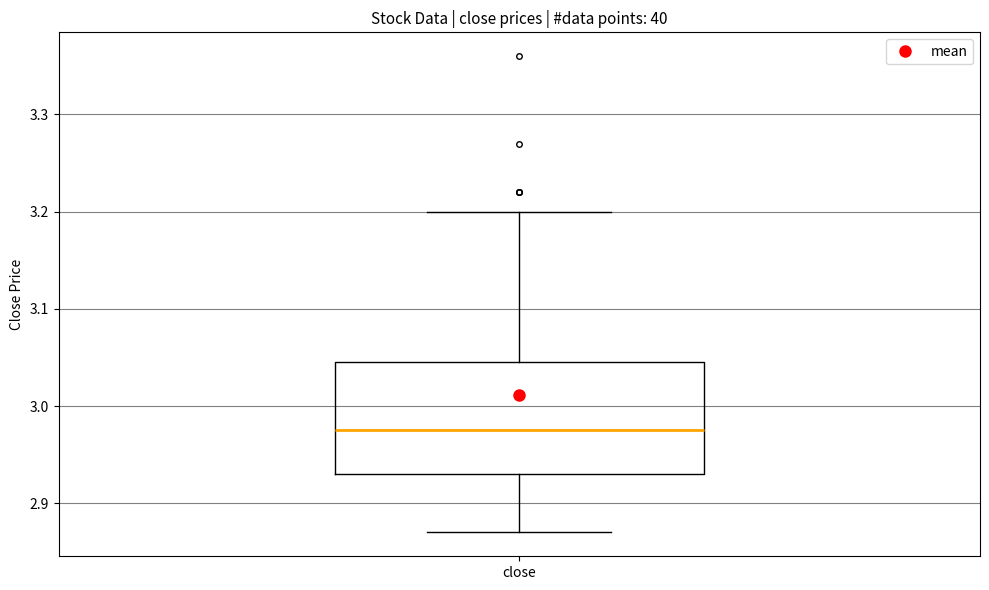

Read this box plot against the y-axis: the position of the median line, the range covered by the box, and the ends of both whiskers. The values are not printed on the chart, so give them approximately, as read against the axis.

median 2.98, box 2.93 to 3.05, whiskers 2.87 to 3.20